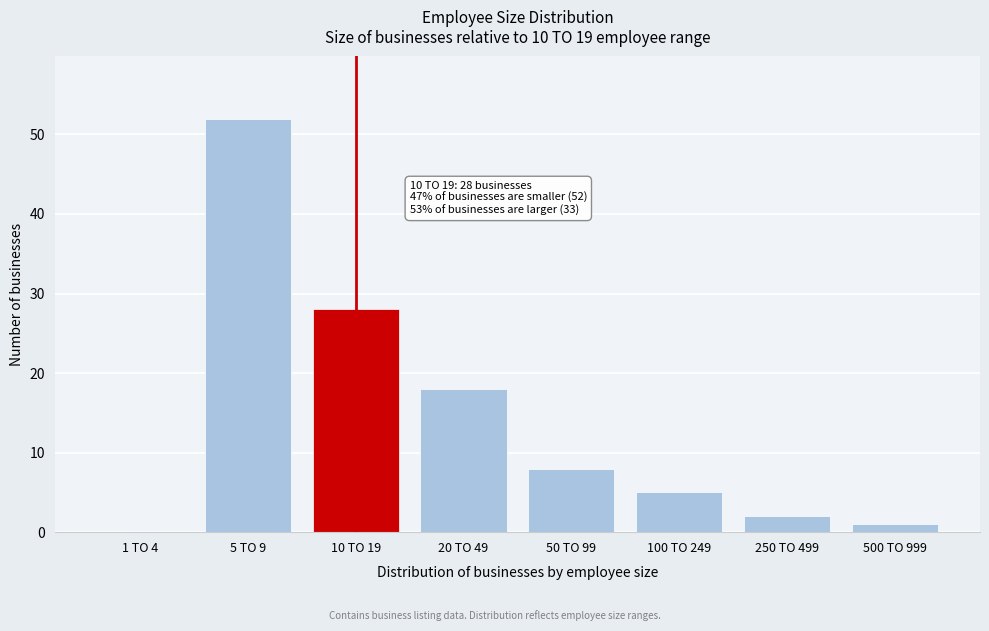

Reading left to right, extract all data points from this chart.

1 TO 4=0	5 TO 9=52	10 TO 19=28	20 TO 49=18	50 TO 99=8	100 TO 249=5	250 TO 499=2	500 TO 999=1